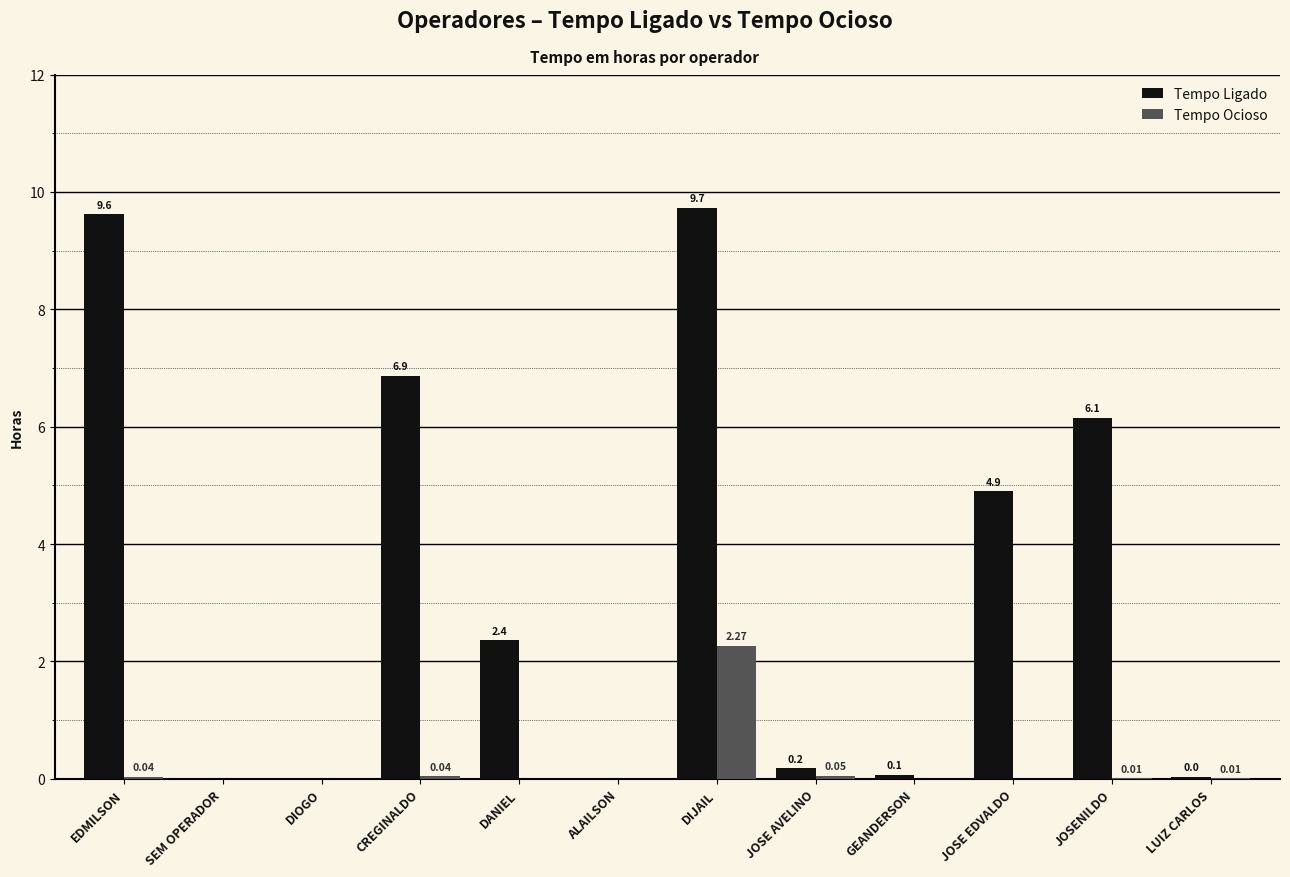

What is the total value across all series at JOSE EDVALDO?

4.9